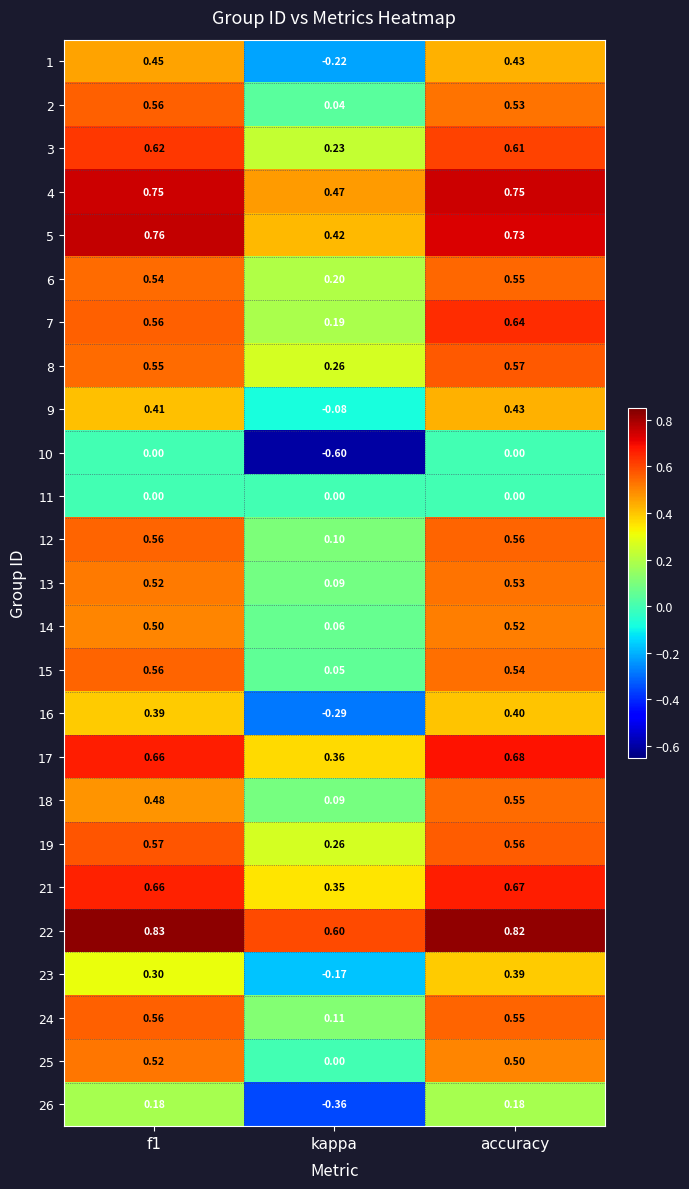

How many data points does each series have?

3